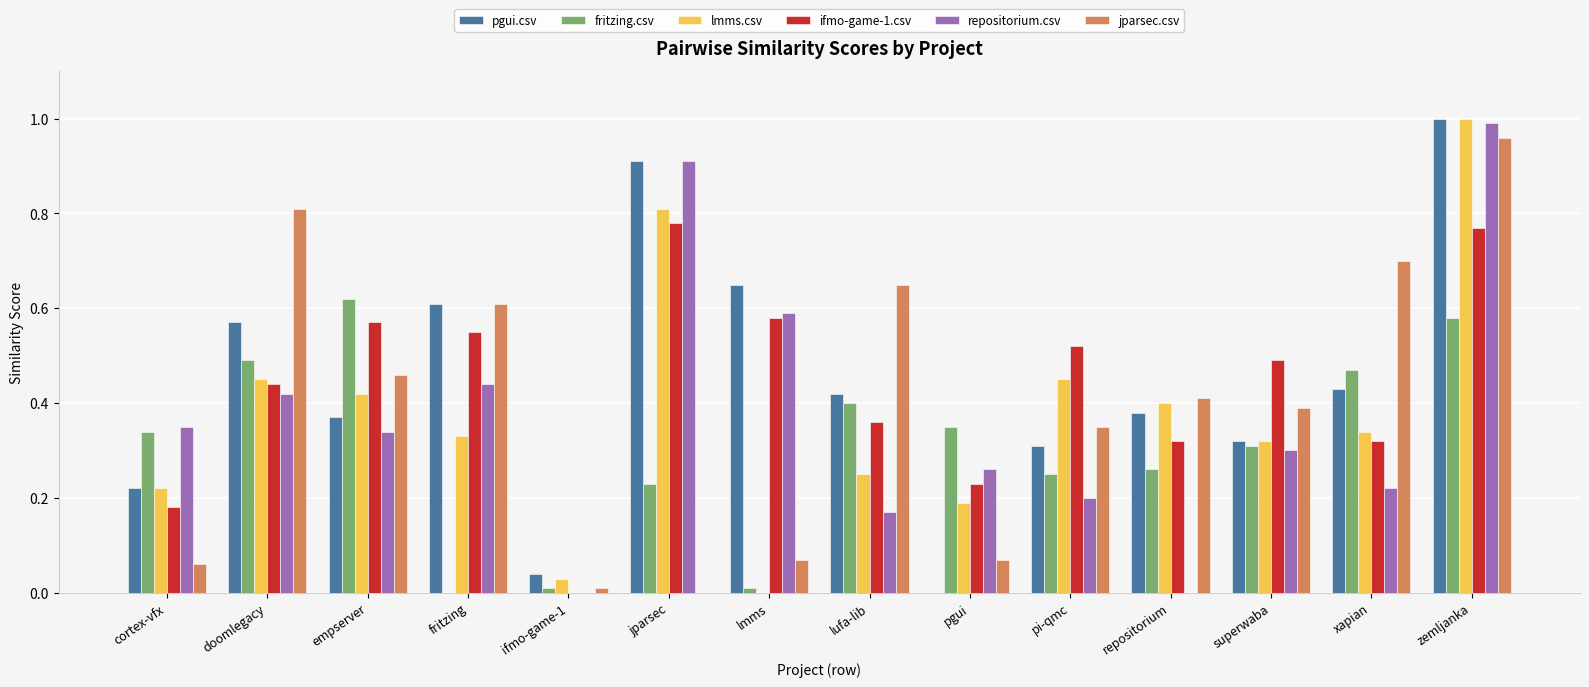

Between cortex-vfx and lmms, which series saw the biggest shift?

pgui.csv